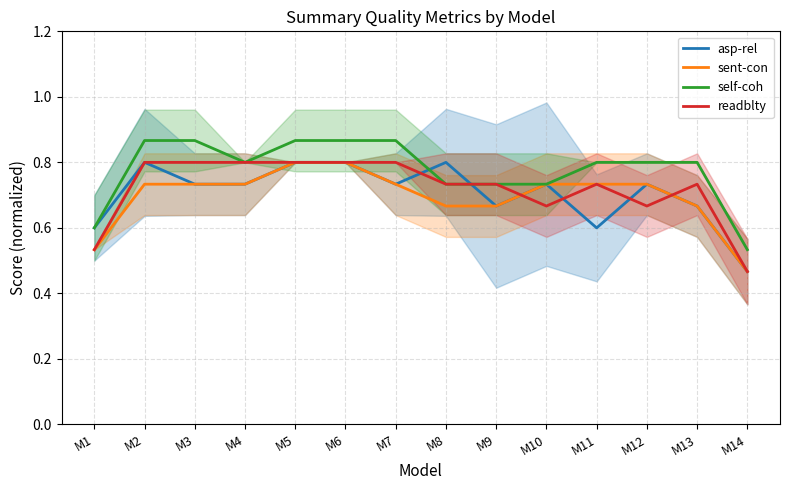

At how many categories does at least one series exceed 0?

14